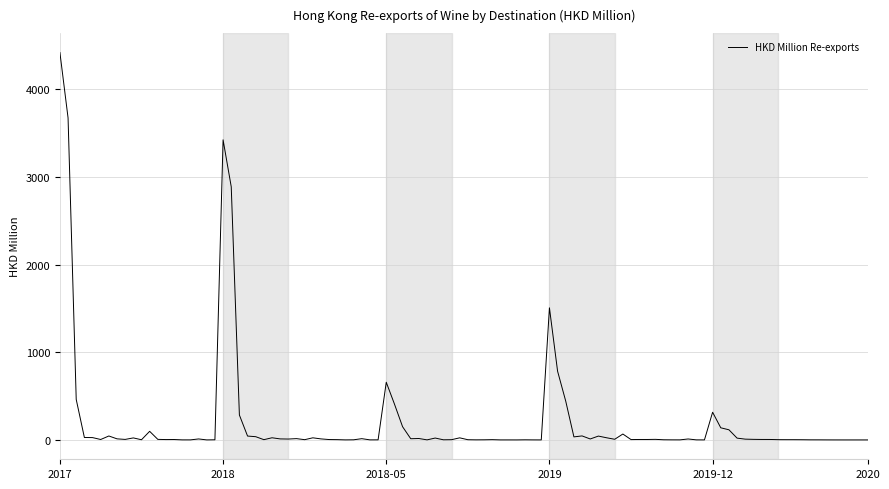

What is the greatest value displayed?

4422.0